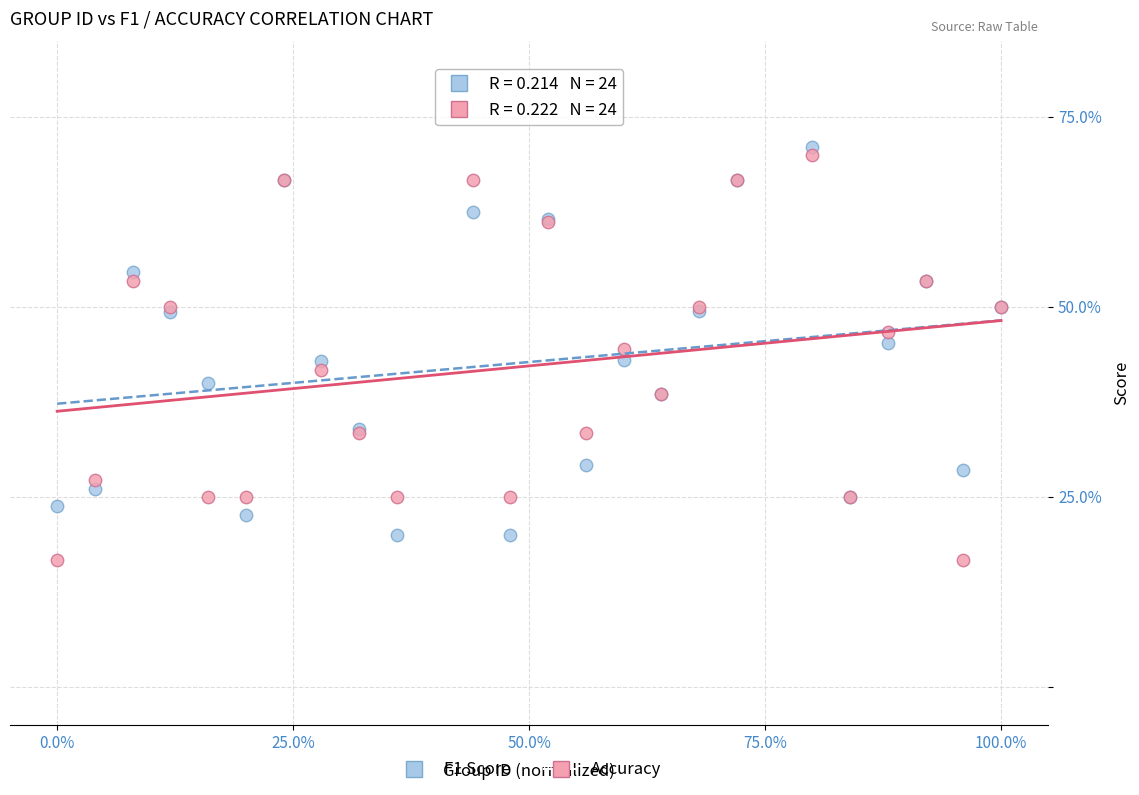

What are all the series names shown in the legend?

F1 Score, Accuracy